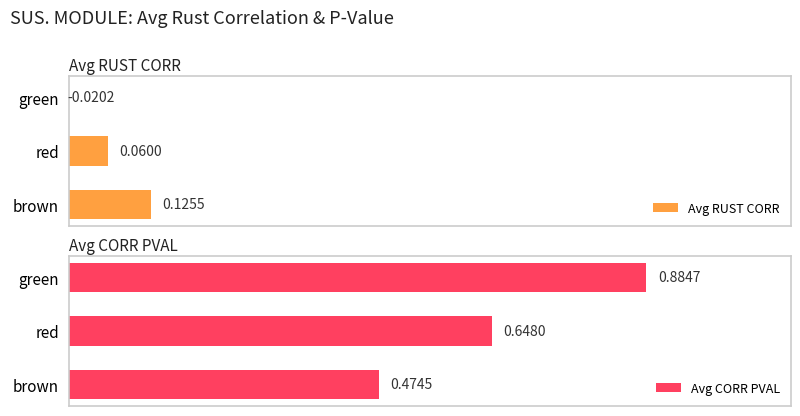

How many bars are there in each group?

2